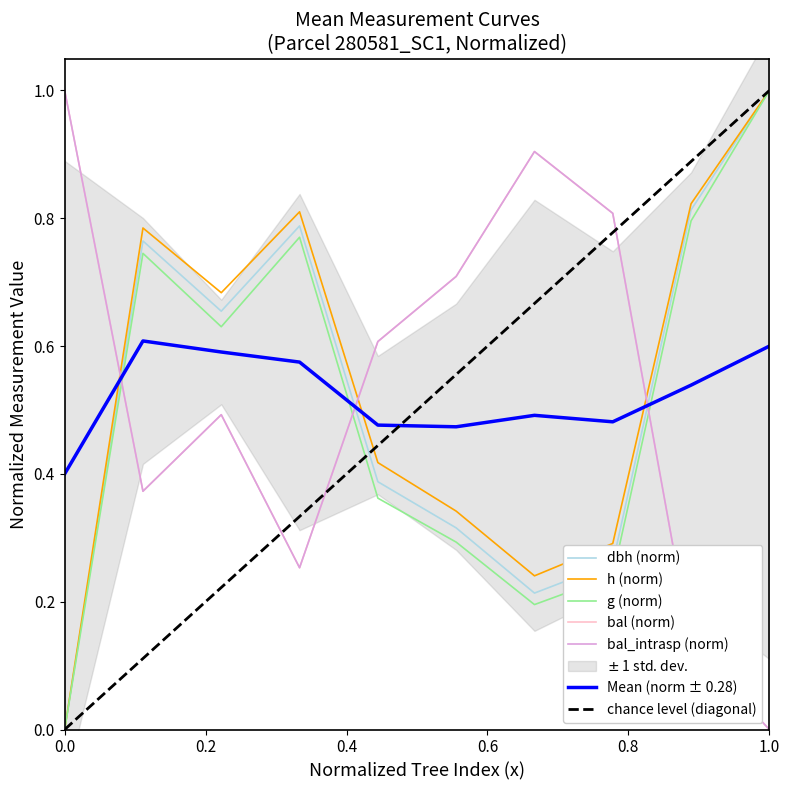

In bal_intrasp, how many points are lower than both neighbors (excluding endpoints)?

2